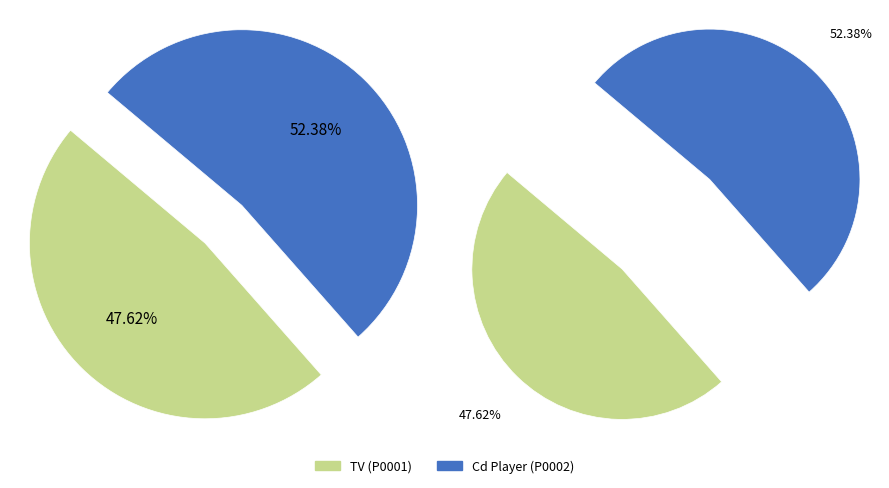

Which category has the smallest portion of the pie?

P0001